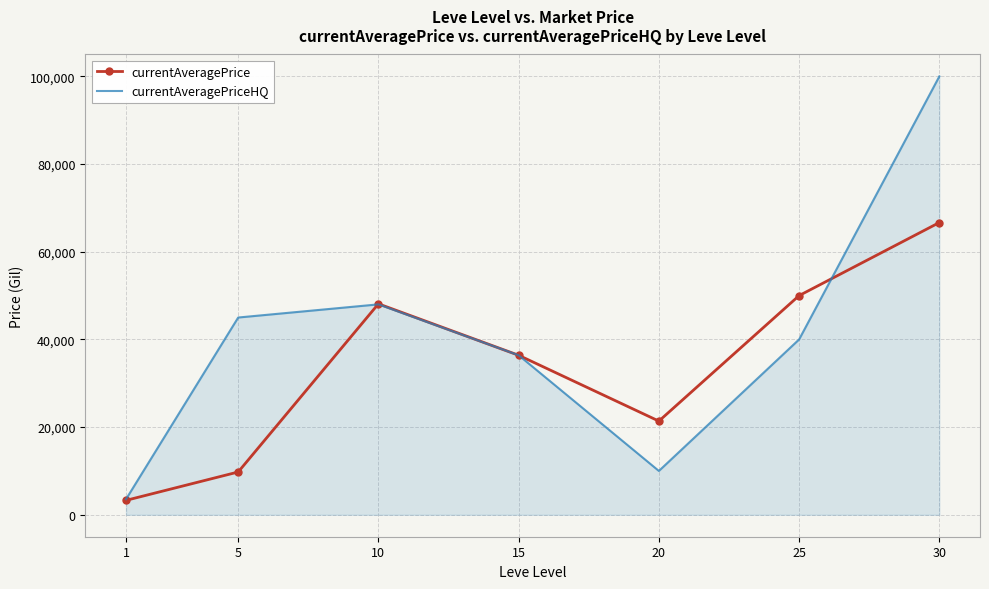

After their last crossing, which series has the higher values: currentAveragePriceHQ or currentAveragePrice?

currentAveragePriceHQ